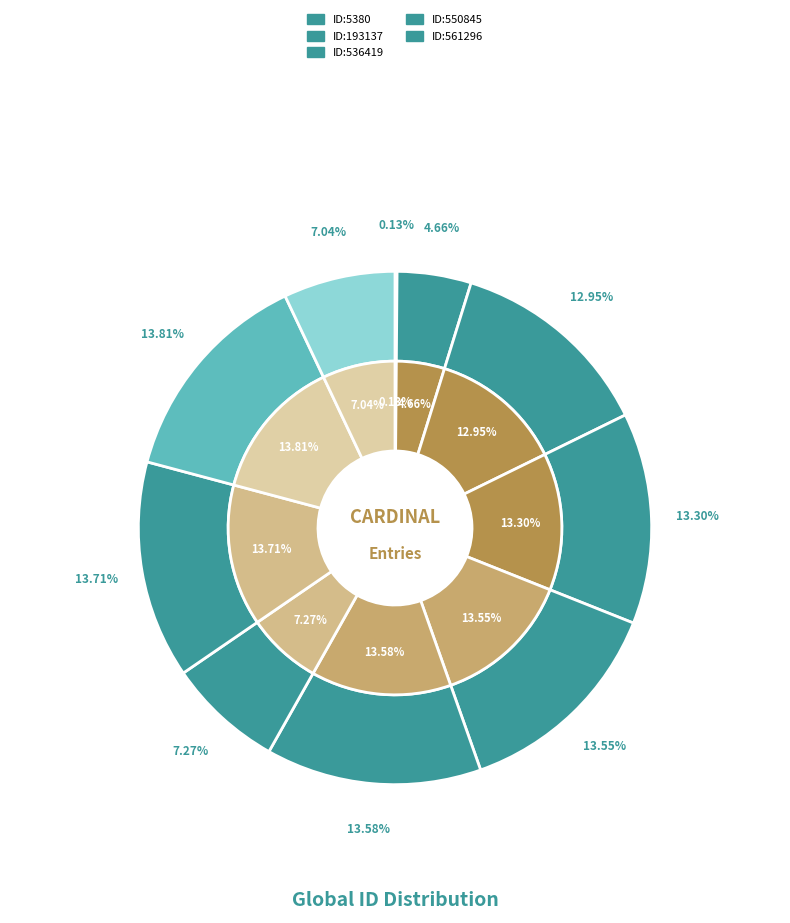

Count the number of slices in the pie.

10